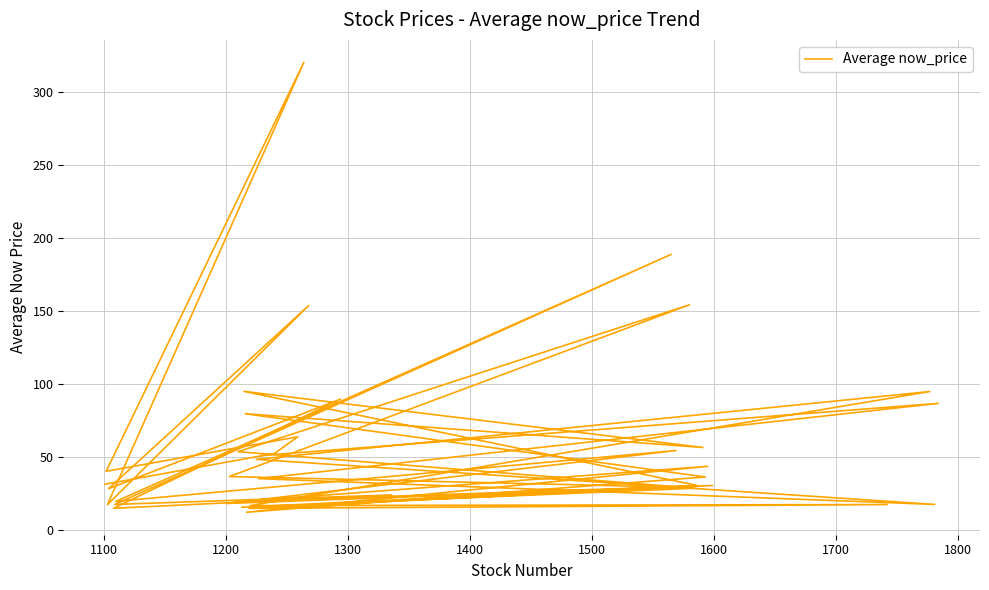

True or false: the data has more than 1 interior local peaks.

True